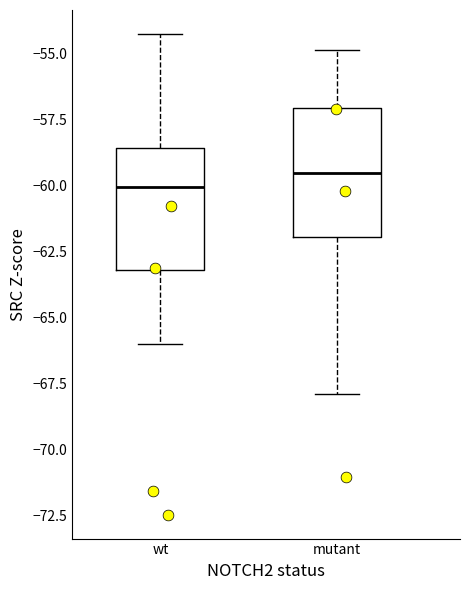

Reading left to right, transcribe this box plot: for each box, give where its median line is, the range the box spans, and where its two whiskers end, as read against the y-axis. The values are not printed on the chart, so give them approximately, as read against the axis.

wt: median -60.0, box -63.0 to -58.5, whiskers -66.0 to -54.0
mutant: median -59.5, box -62.0 to -57.0, whiskers -68.0 to -55.0